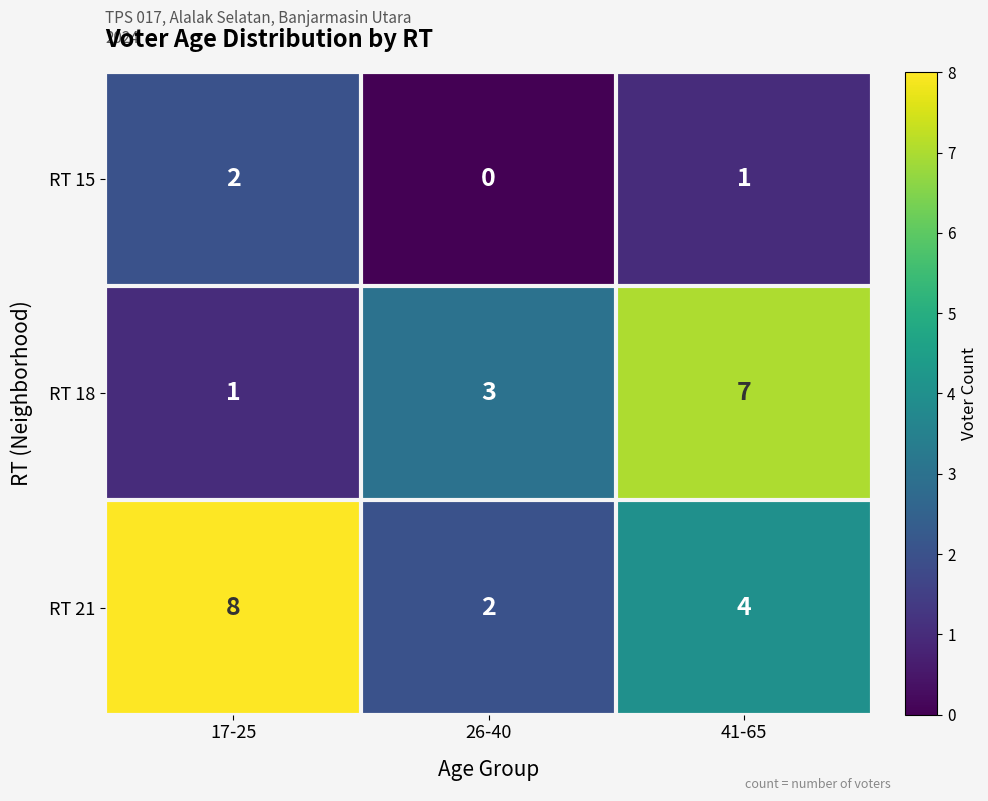

Count the number of categories in the chart.

3